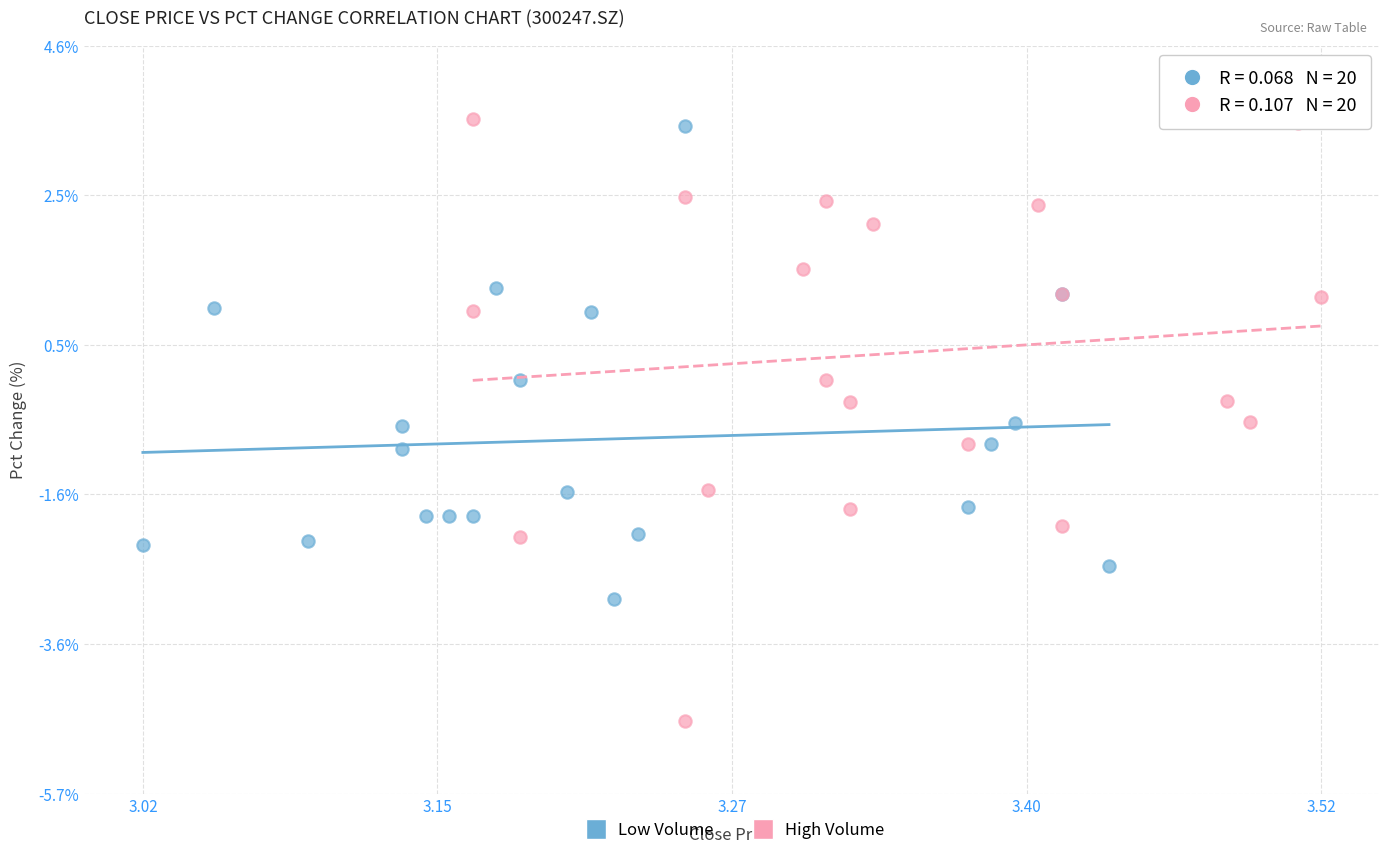

Which series reaches the maximum Y coordinate?

High Volume